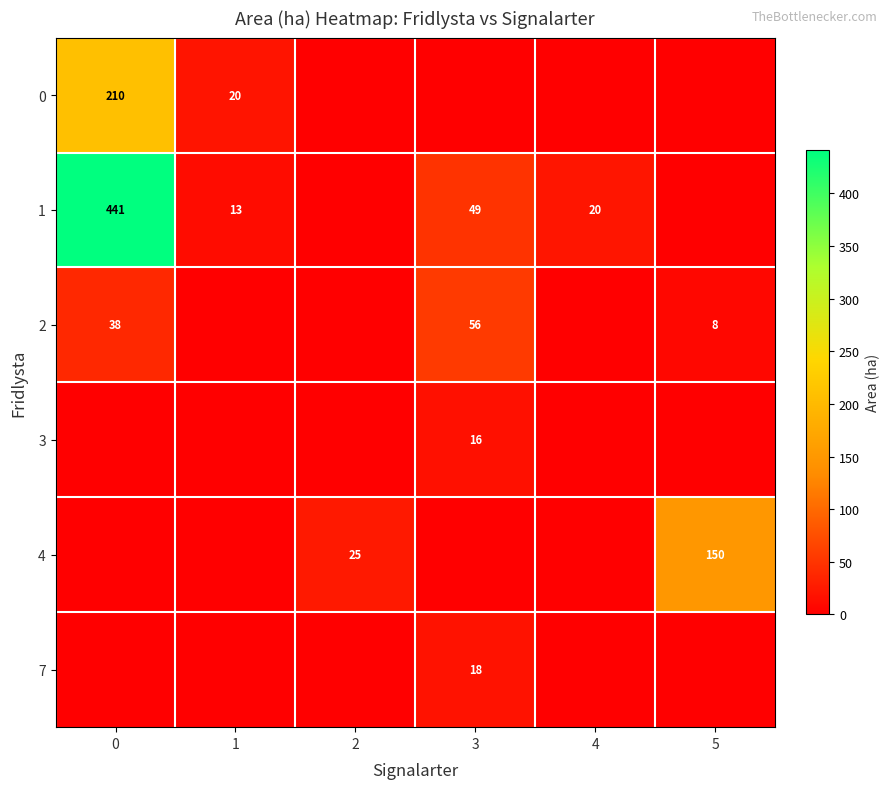

Is it true that 2 equals 20 at 0?

False